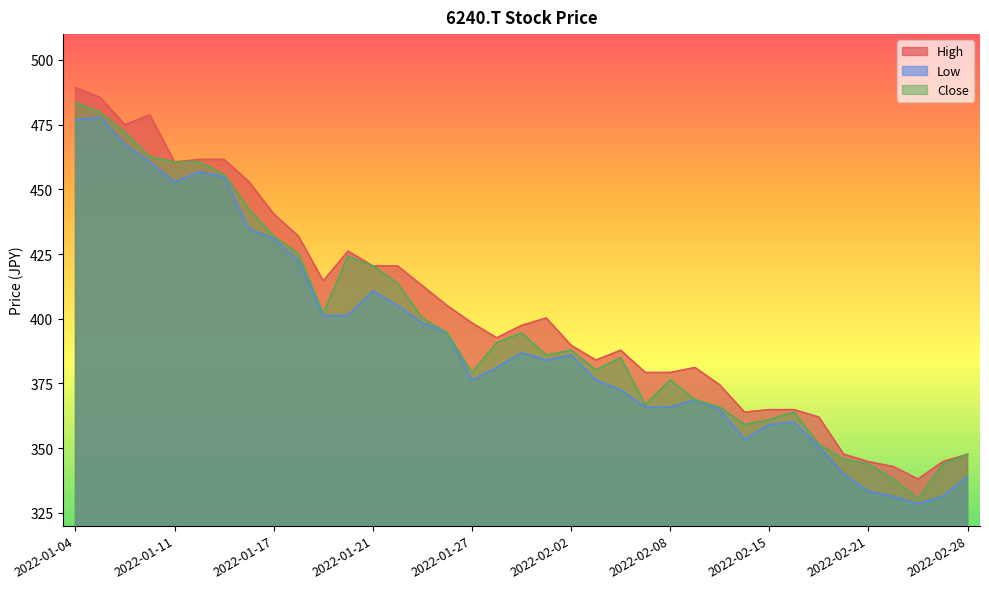

What is the total value across all series at 2022-01-04?

1449.7